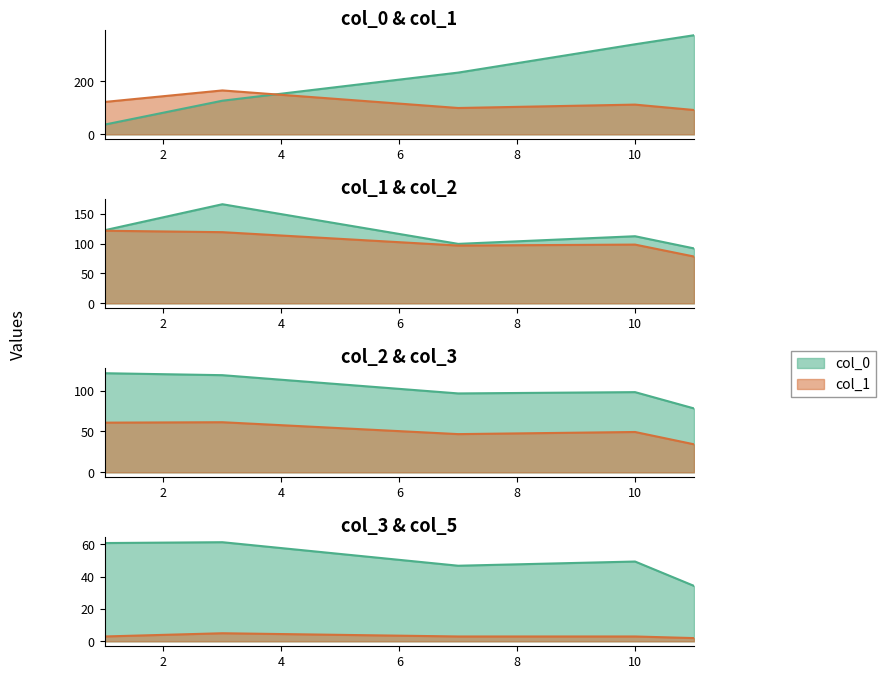

Between 7 and 11, which series saw the biggest shift?

col_0